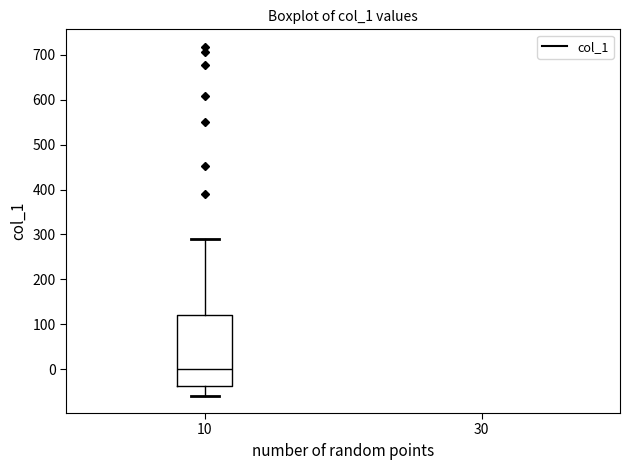

Where does the lower whisker of the box at x = 10 end on the y-axis? The values are not printed on the chart, so give them approximately, as read against the axis.

-60